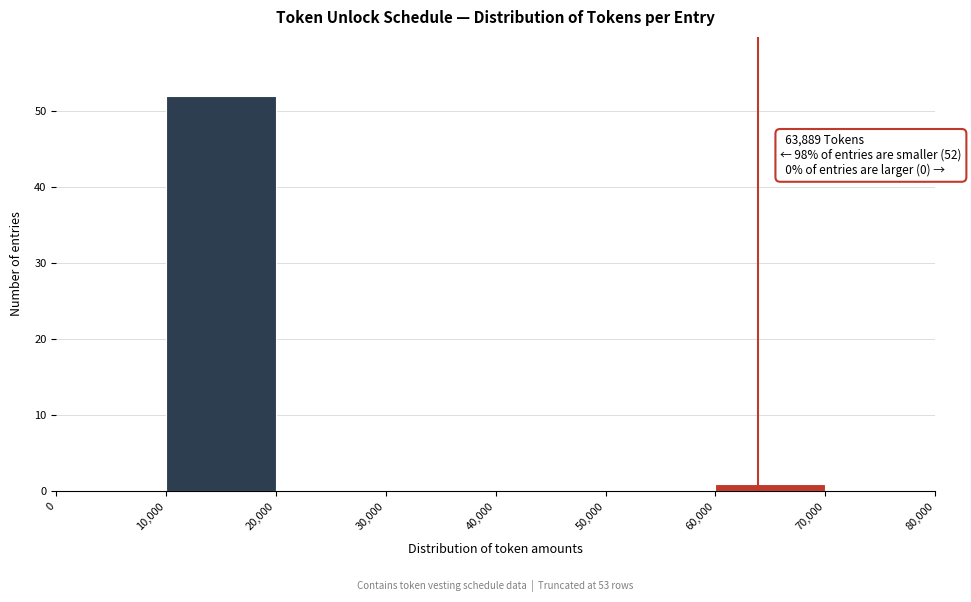

Which range on the x-axis has the tallest bar?

10,000 to 20,000